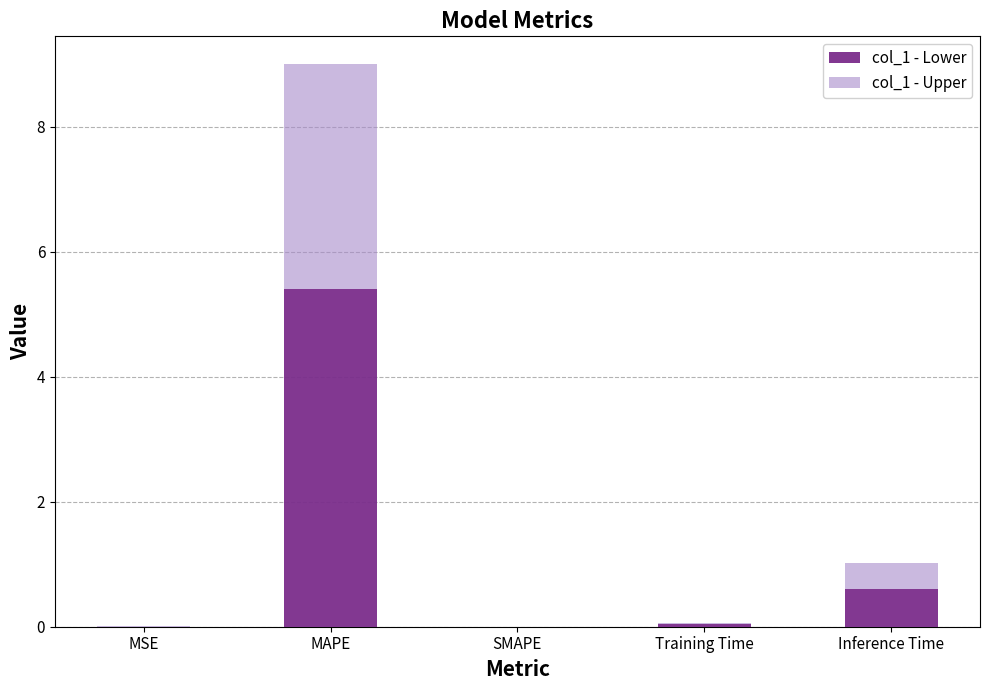

True or false: col_1 - Lower has a value of 0.6 at Inference Time.

True